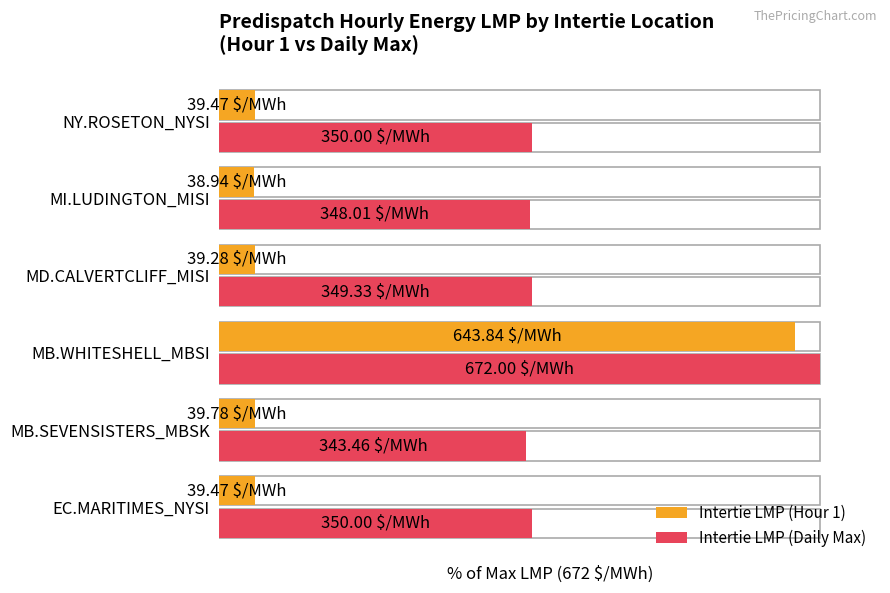

True or false: Intertie LMP (Daily Max) has a value of 18.4 at NY.ROSETON_NYSI.

False